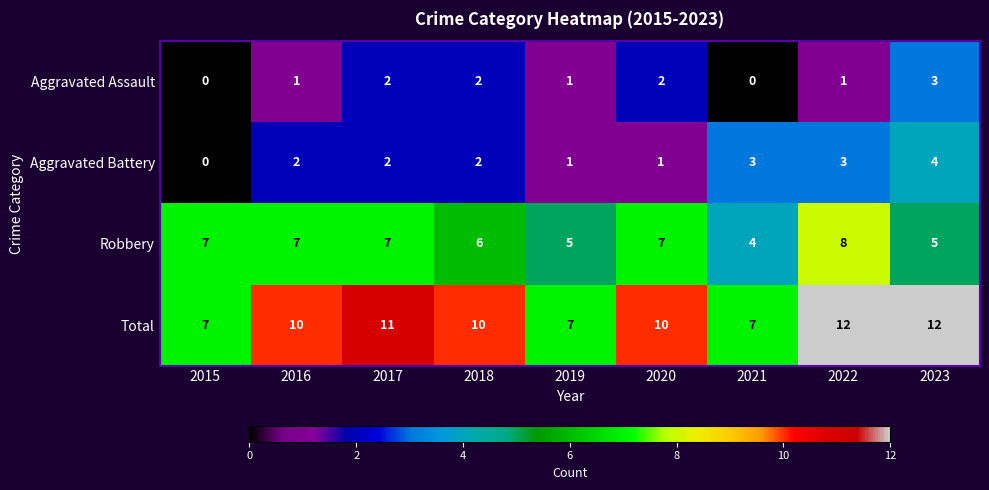

List the series in order of their peak value, highest first.

Total, Robbery, Aggravated Battery, Aggravated Assault